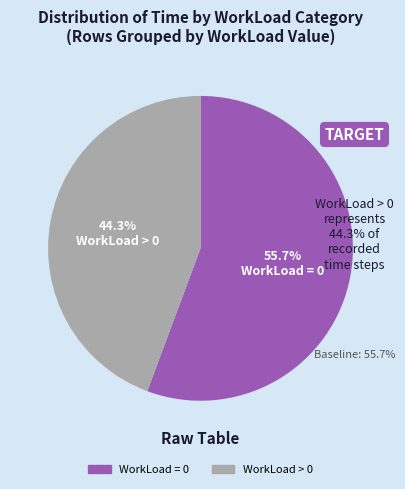

Which has a higher value, WorkLoad = 0 or WorkLoad > 0?

WorkLoad = 0